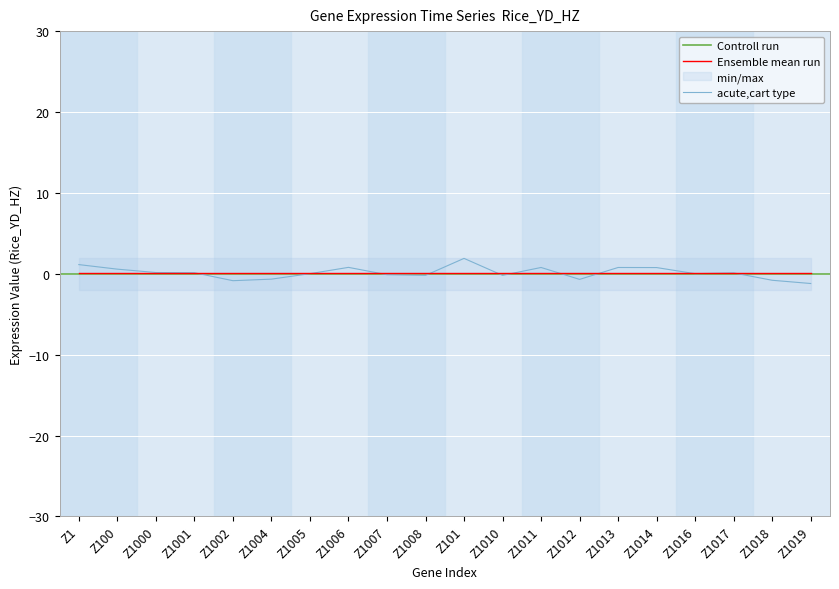

Reading right to left, what are all the values shown in this chart?

-1.2	-0.8	0.1	0.0	0.8	0.8	-0.7	0.8	-0.2	1.9	-0.2	-0.1	0.8	0.0	-0.7	-0.9	0.1	0.2	0.6	1.1